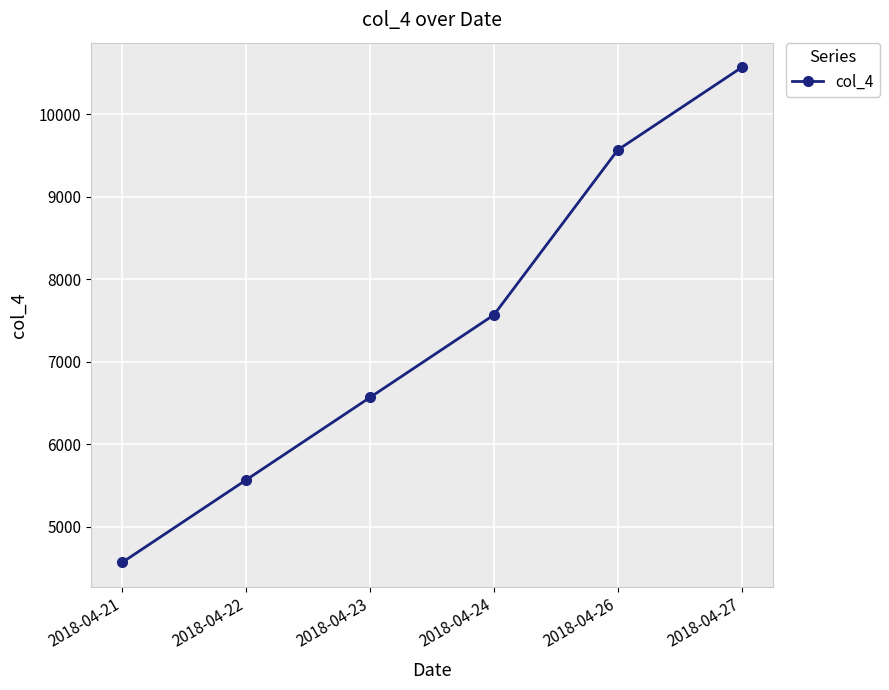

What is the value of the 3rd point from the left?

6567.9